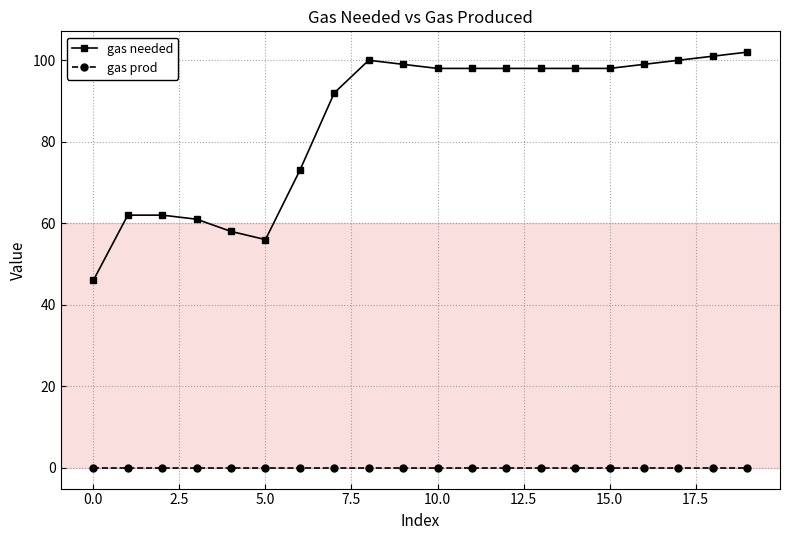

Reading right to left, what are all the values shown in this chart?

gas needed: 102	101	100	99	98	98	98	98	98	98	99	100	92	73	56	58	61	62	62	46
gas prod: 0	0	0	0	0	0	0	0	0	0	0	0	0	0	0	0	0	0	0	0